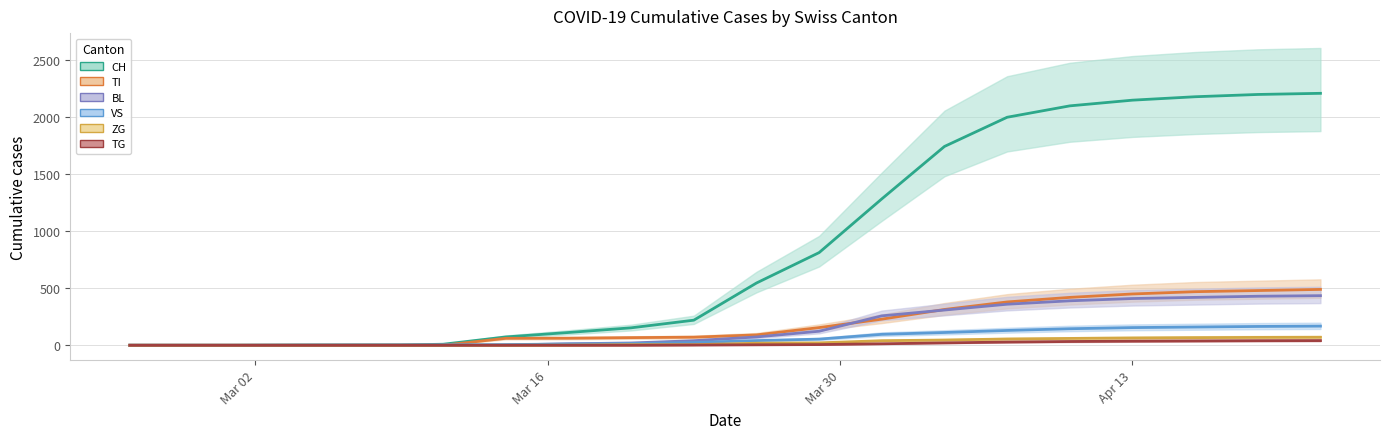

The VS series shows 241 at Apr 13. True or false?

False